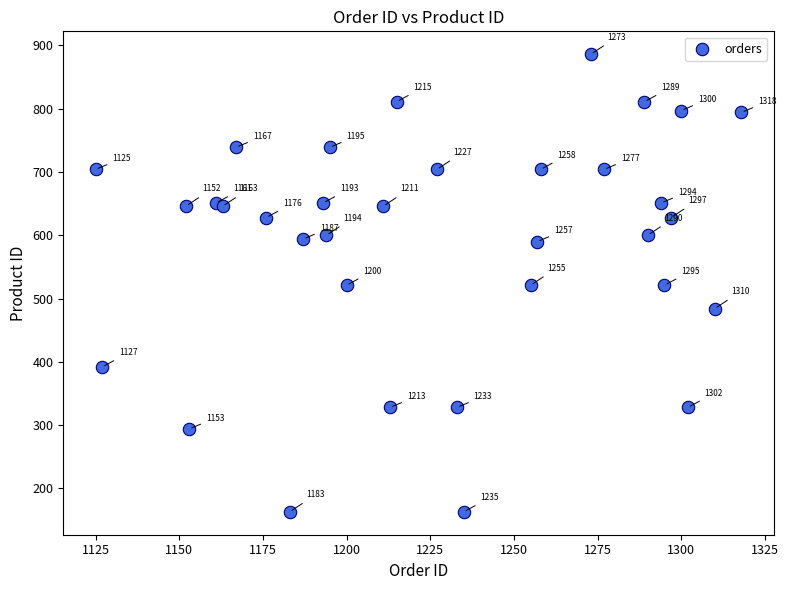

What Y value in the scatter plot is closest to 524?

521